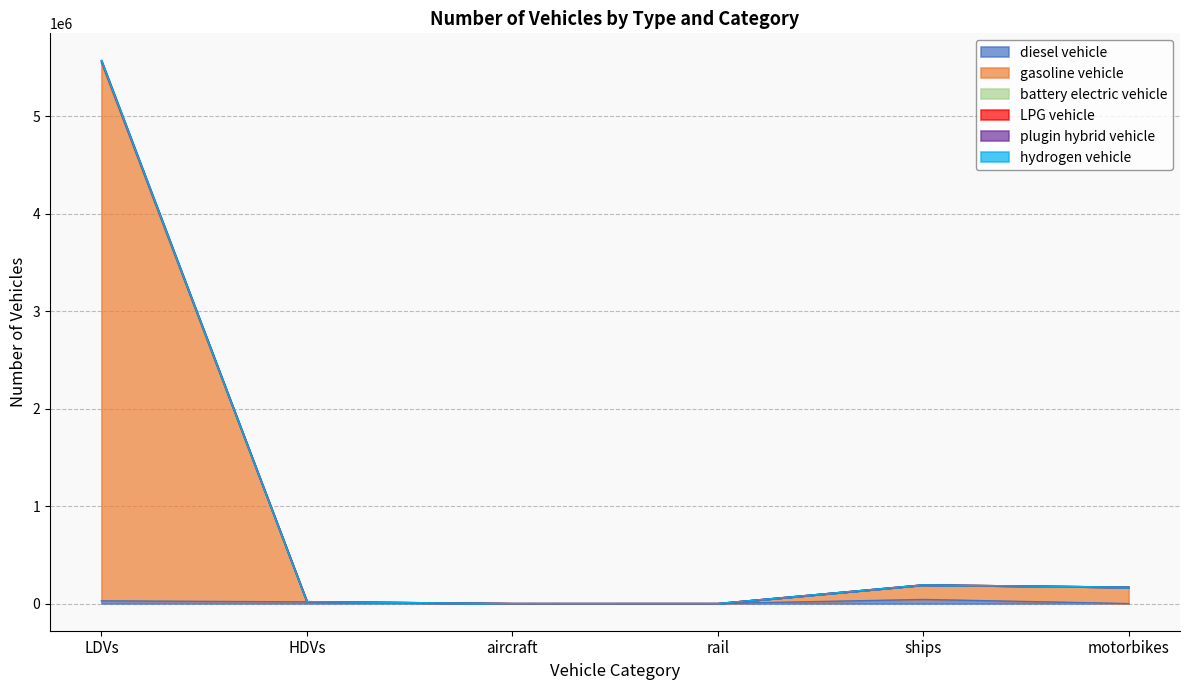

In LPG vehicle, how many points are higher than both neighbors (excluding endpoints)?

1